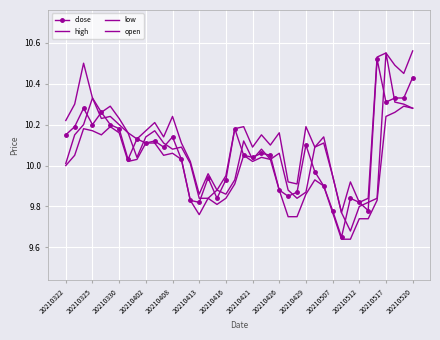

True or false: close has more than 1 points higher than both neighbors.

True